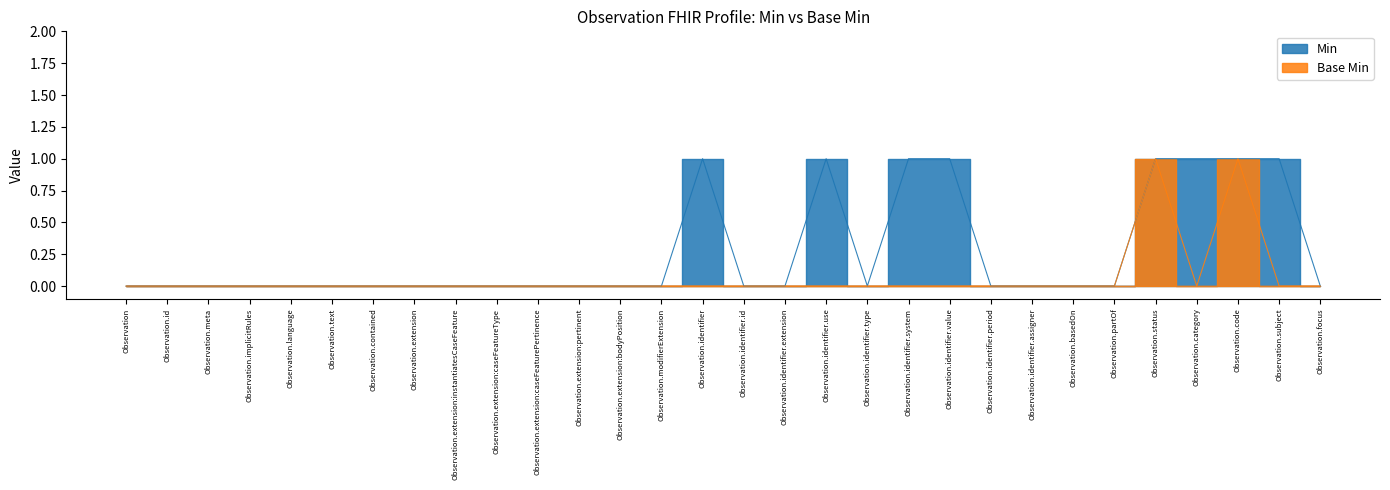

Rank the series by their maximum value, from lowest to highest.

Min, Base Min